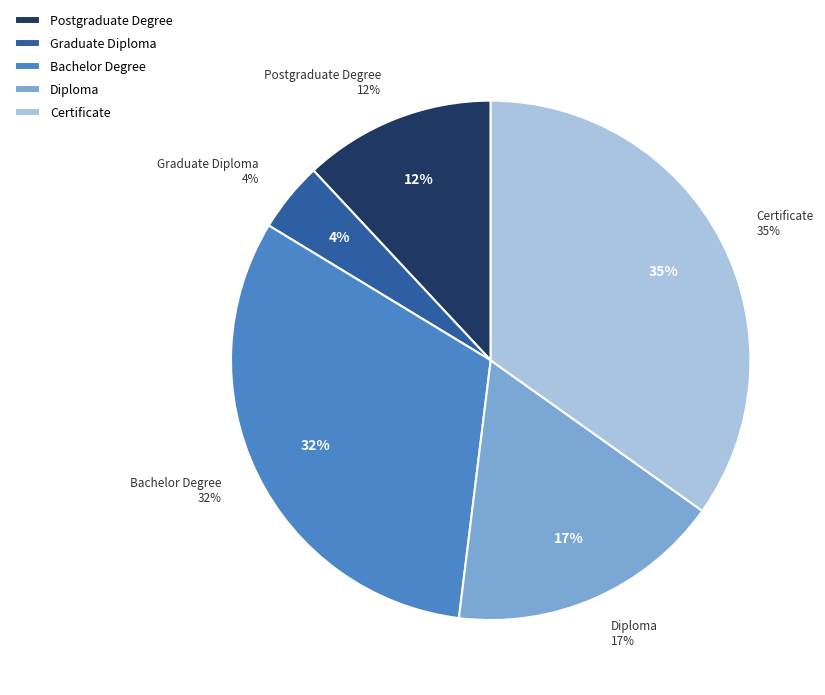

To the nearest percent, what is the combined percentage of Postgraduate Degree and Graduate Diploma?

16%